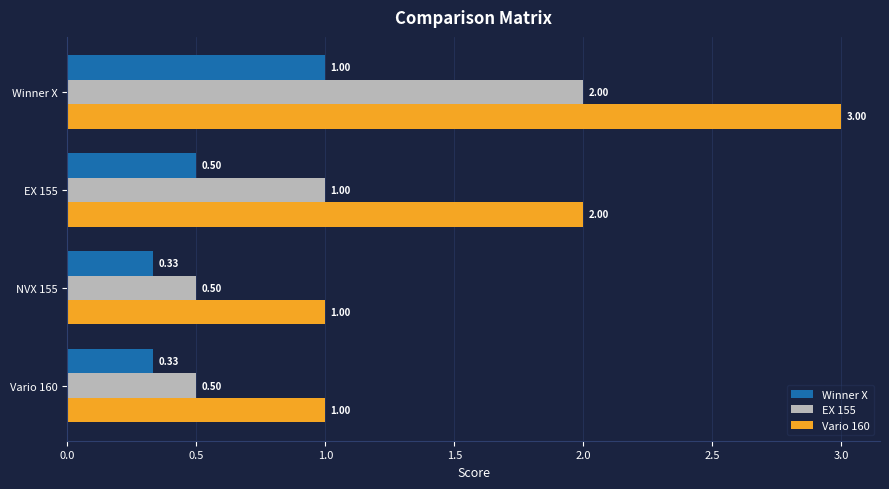

What is the difference between the second highest and minimum values in the EX 155 series?

0.5